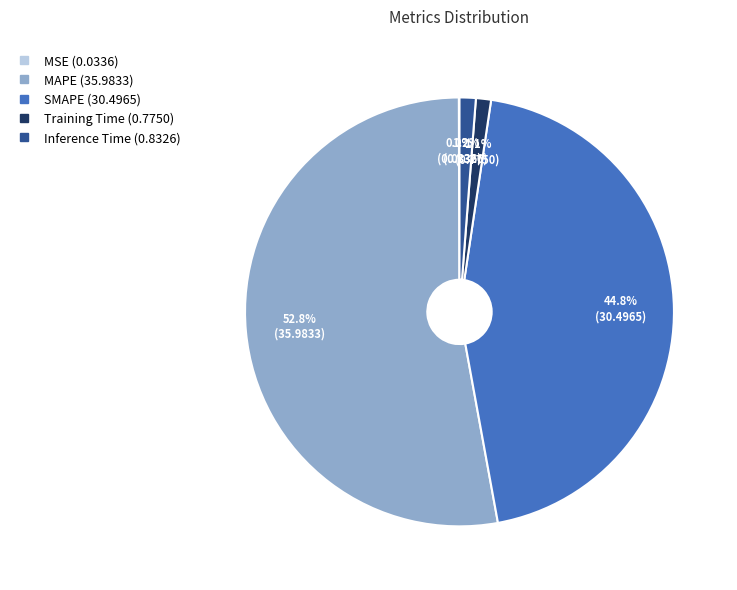

True or false: SMAPE accounts for 50% of the total.

False